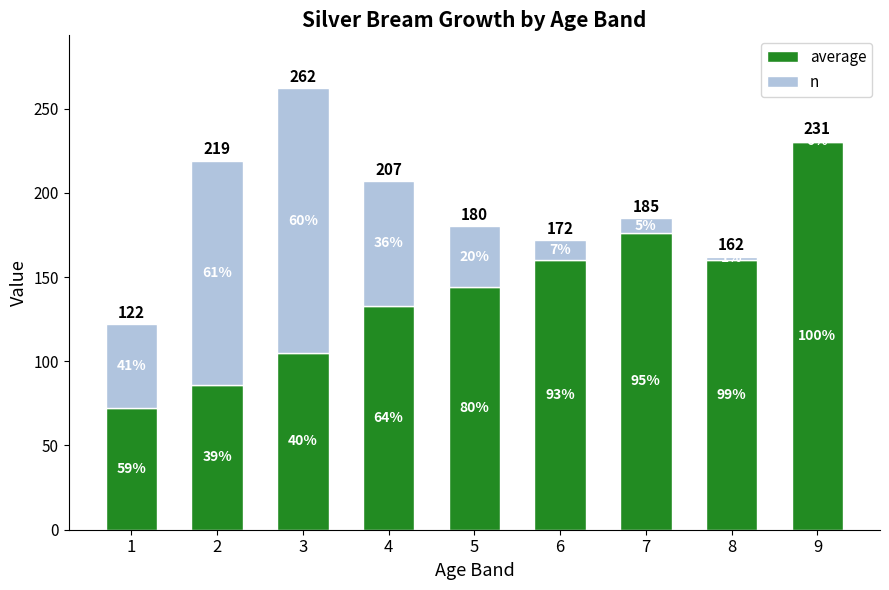

The value of n at 4 is 42. True or false?

False